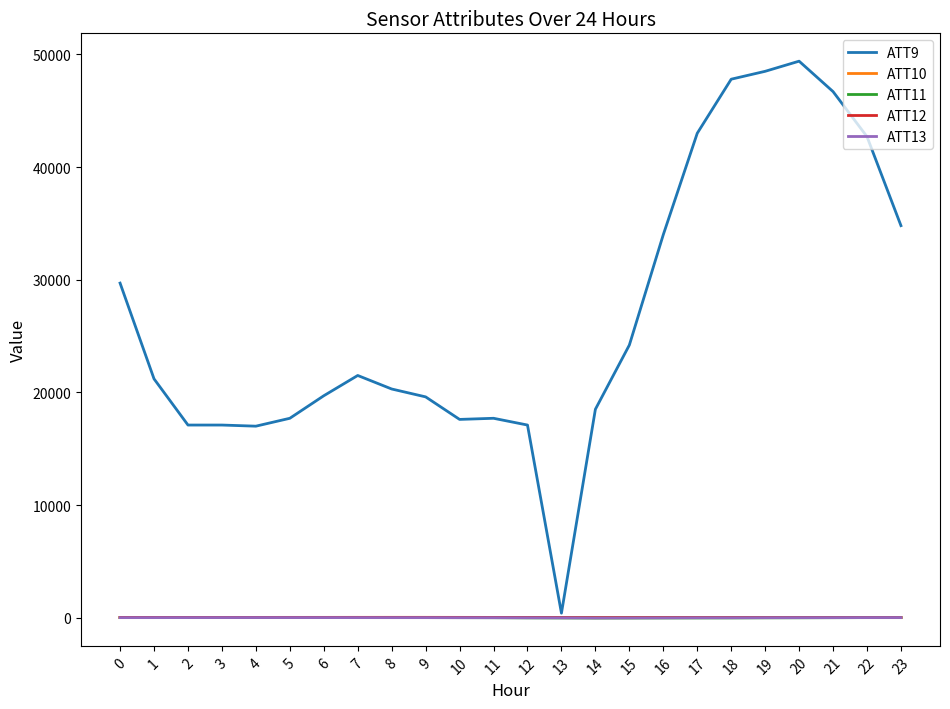

What is the difference between the maximum and minimum values in the ATT10 series?

24.5